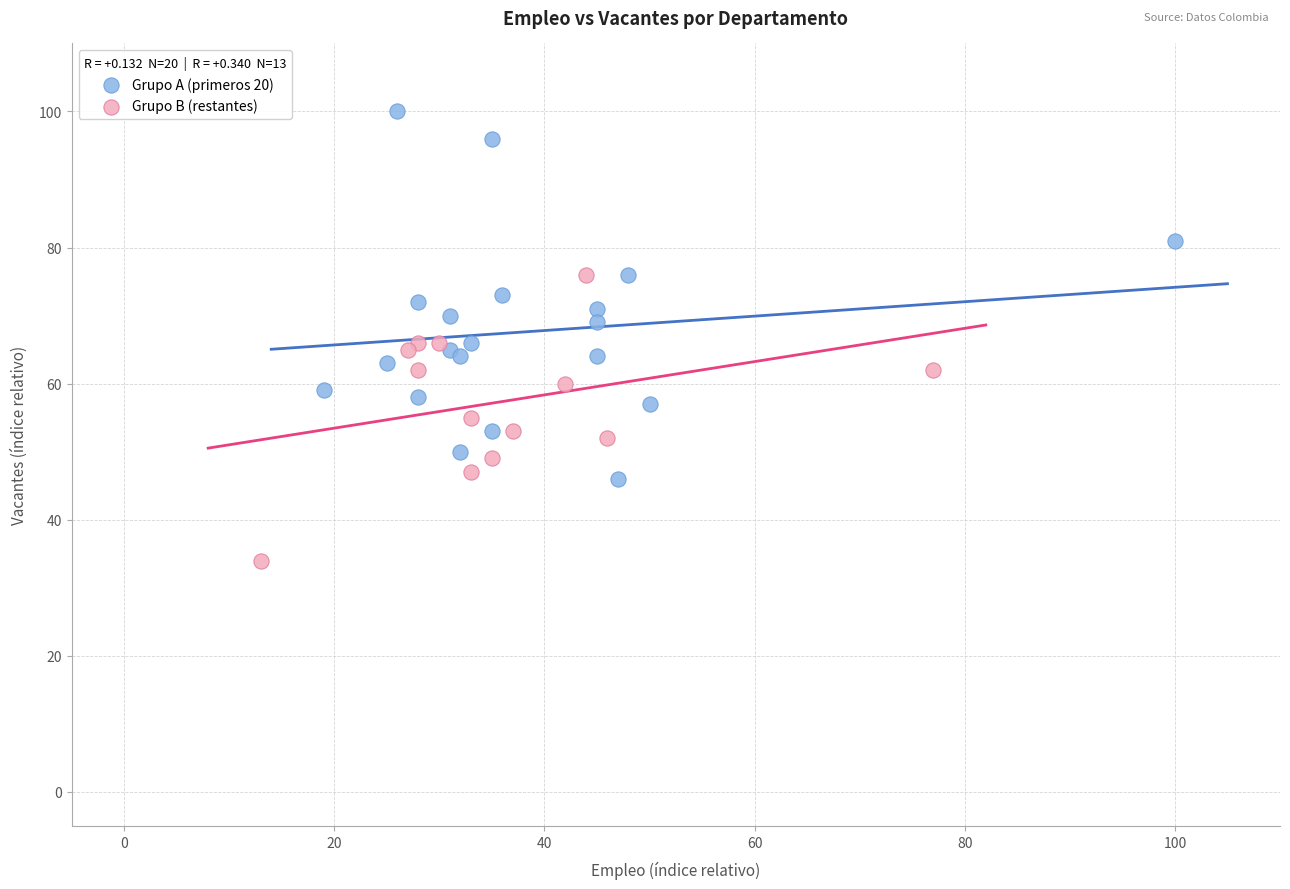

Which series reaches the maximum Y coordinate?

Grupo A (primeros 20)